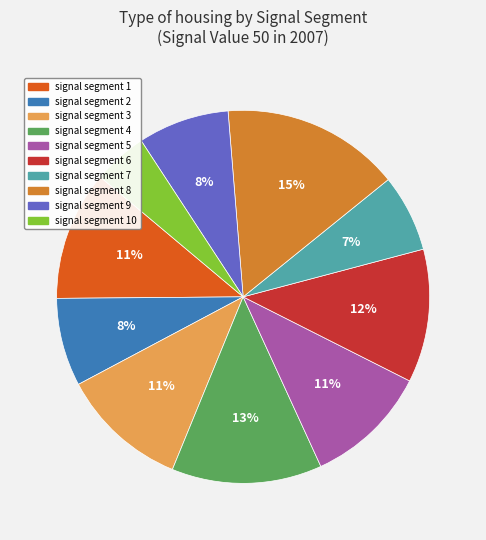

To the nearest percent, what is the average slice percentage?

10%